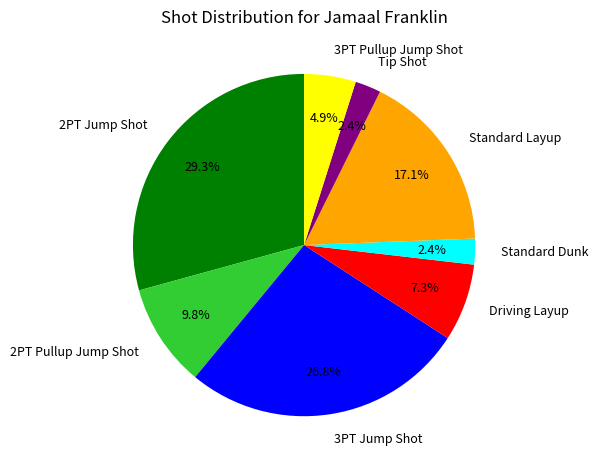

Is it true that Driving Layup is 1% of the pie?

False